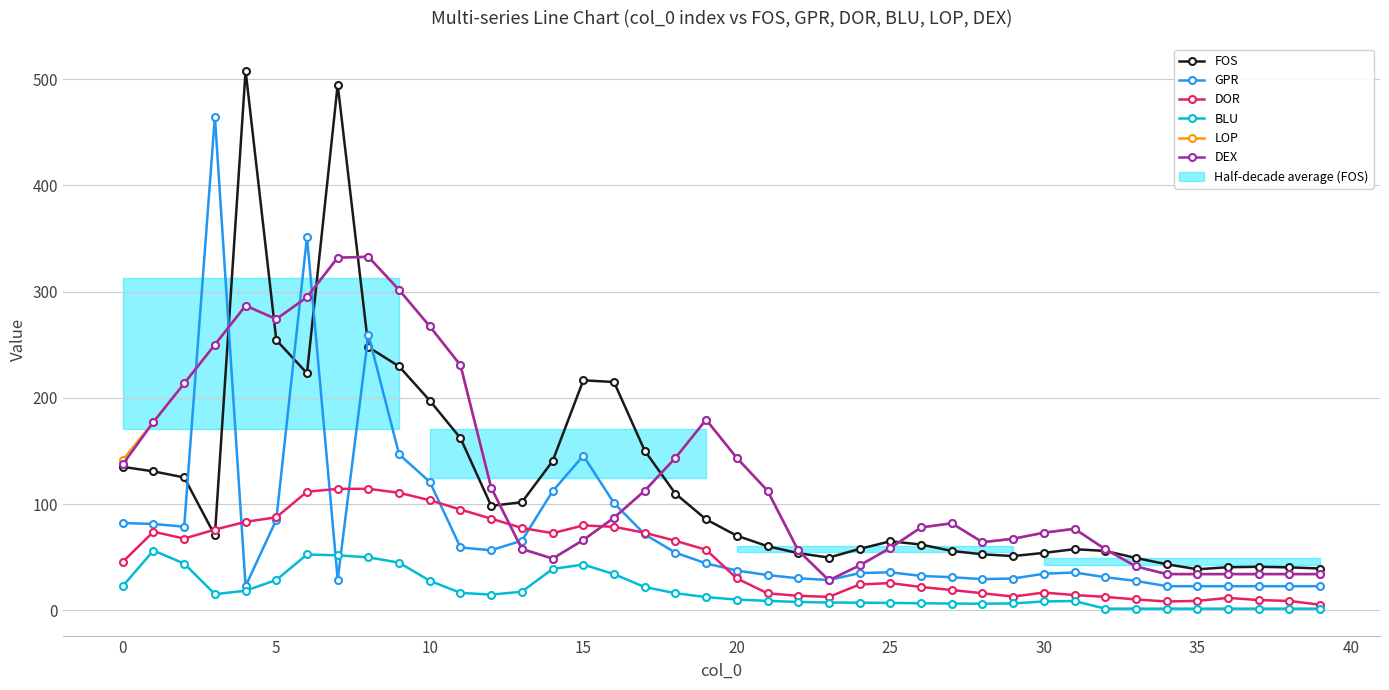

What is the approximate value of FOS at 17?

150.2